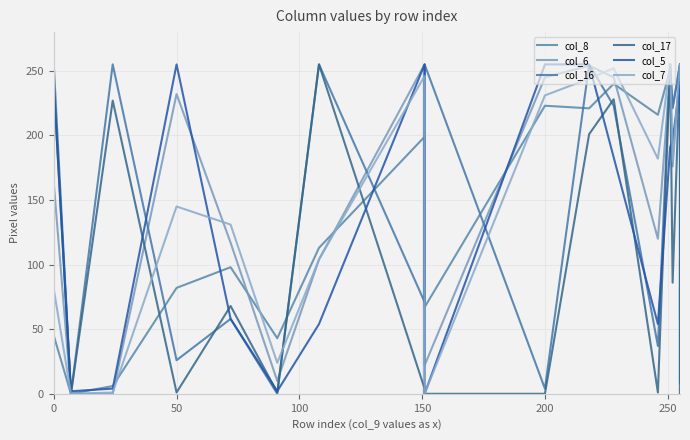

How many times do col_17 and col_6 cross each other?

5